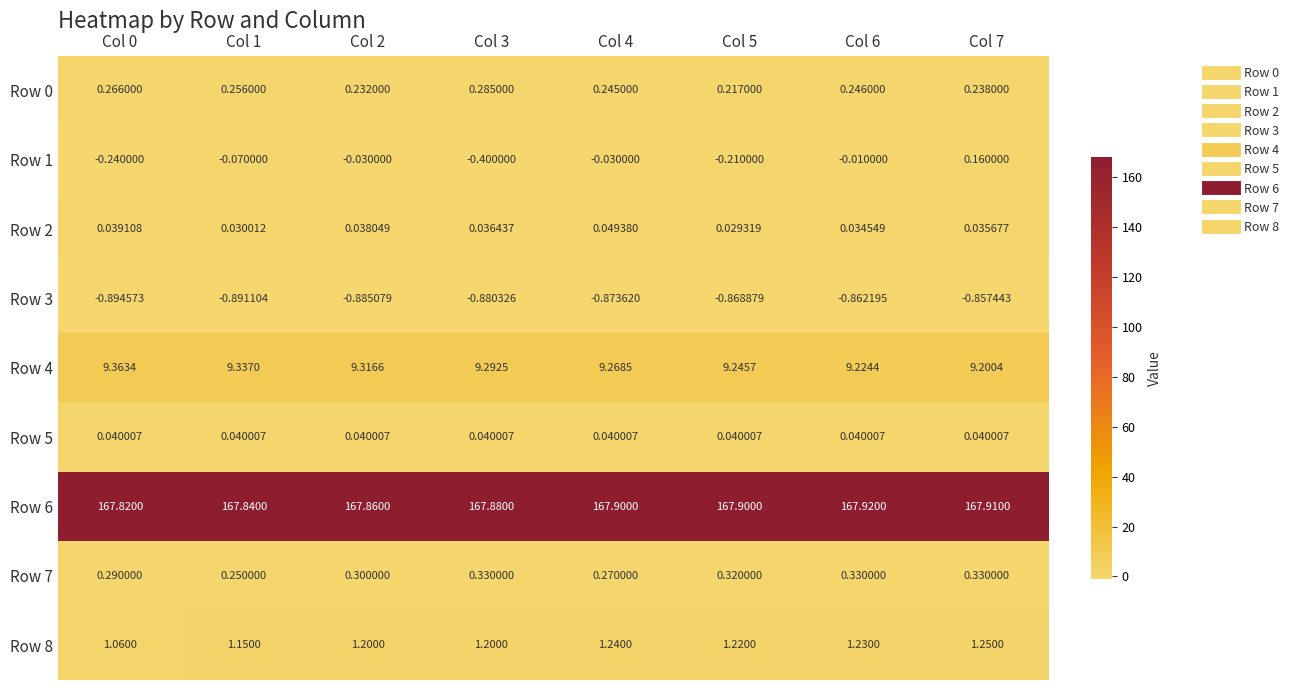

How many distinct data groups are displayed?

9